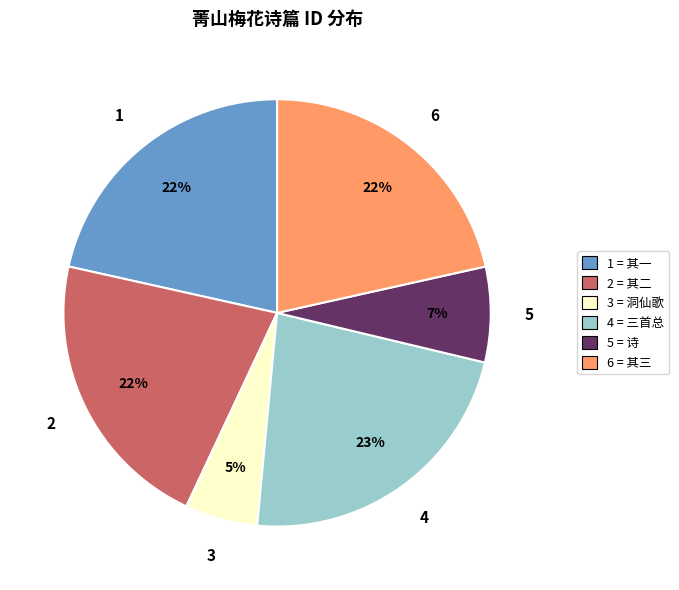

How many slices are in this pie chart?

6